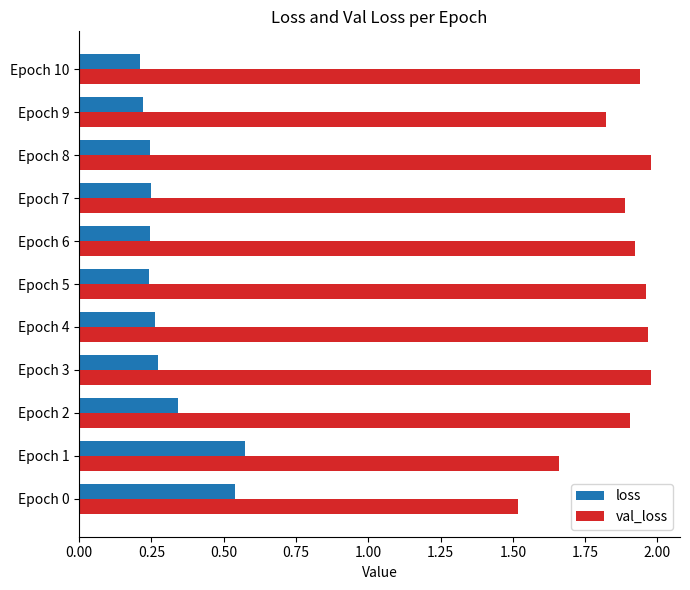

What is the sum of all val_loss values?

20.5